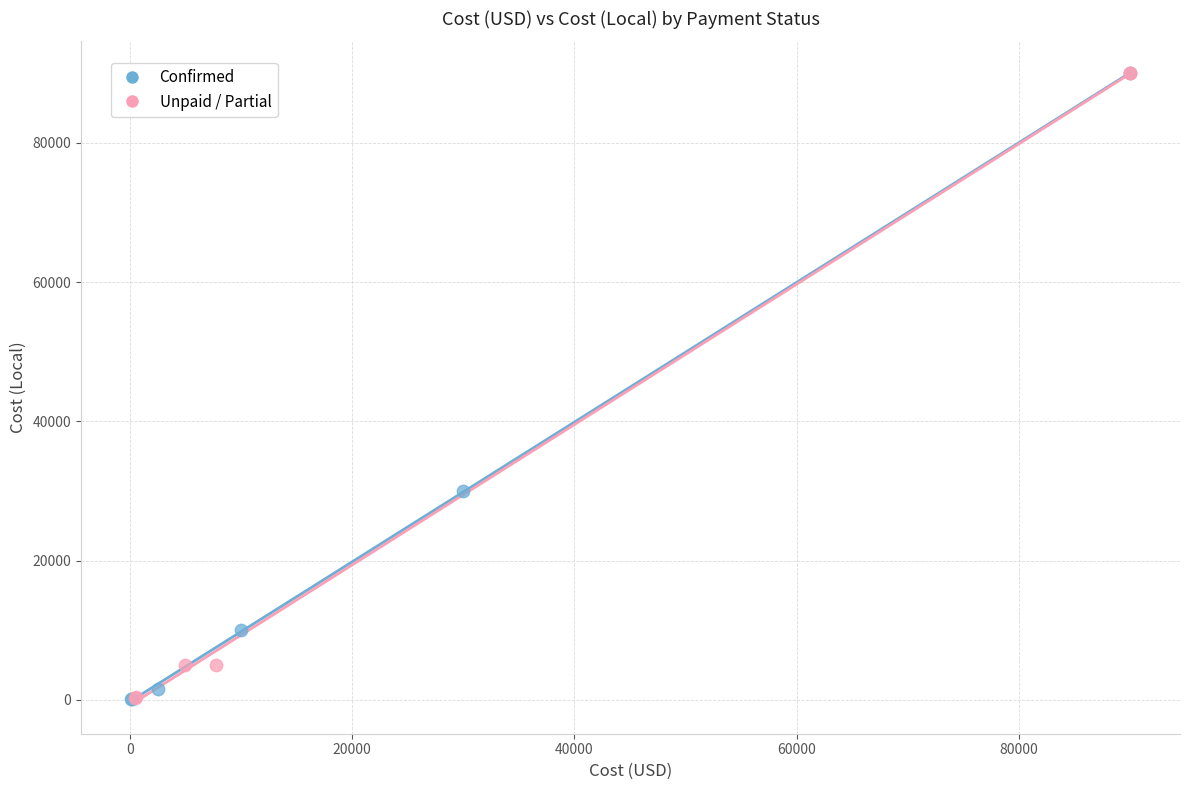

What are all the series names shown in the legend?

Confirmed, Unpaid / Partial